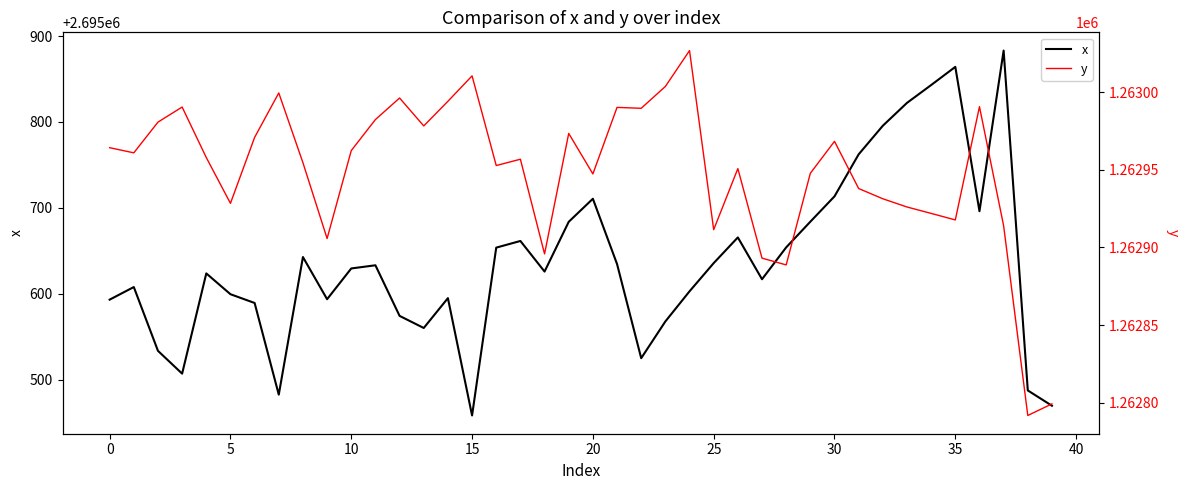

How many data points in y are above 1262957?

20